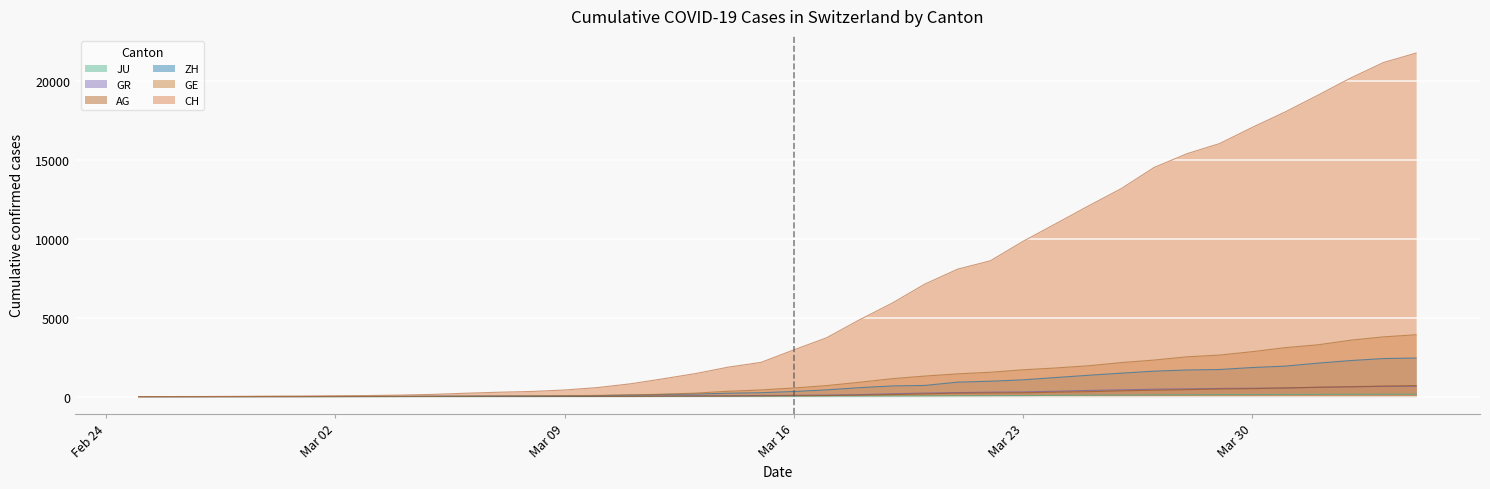

Which series has the largest range (max minus min)?

CH